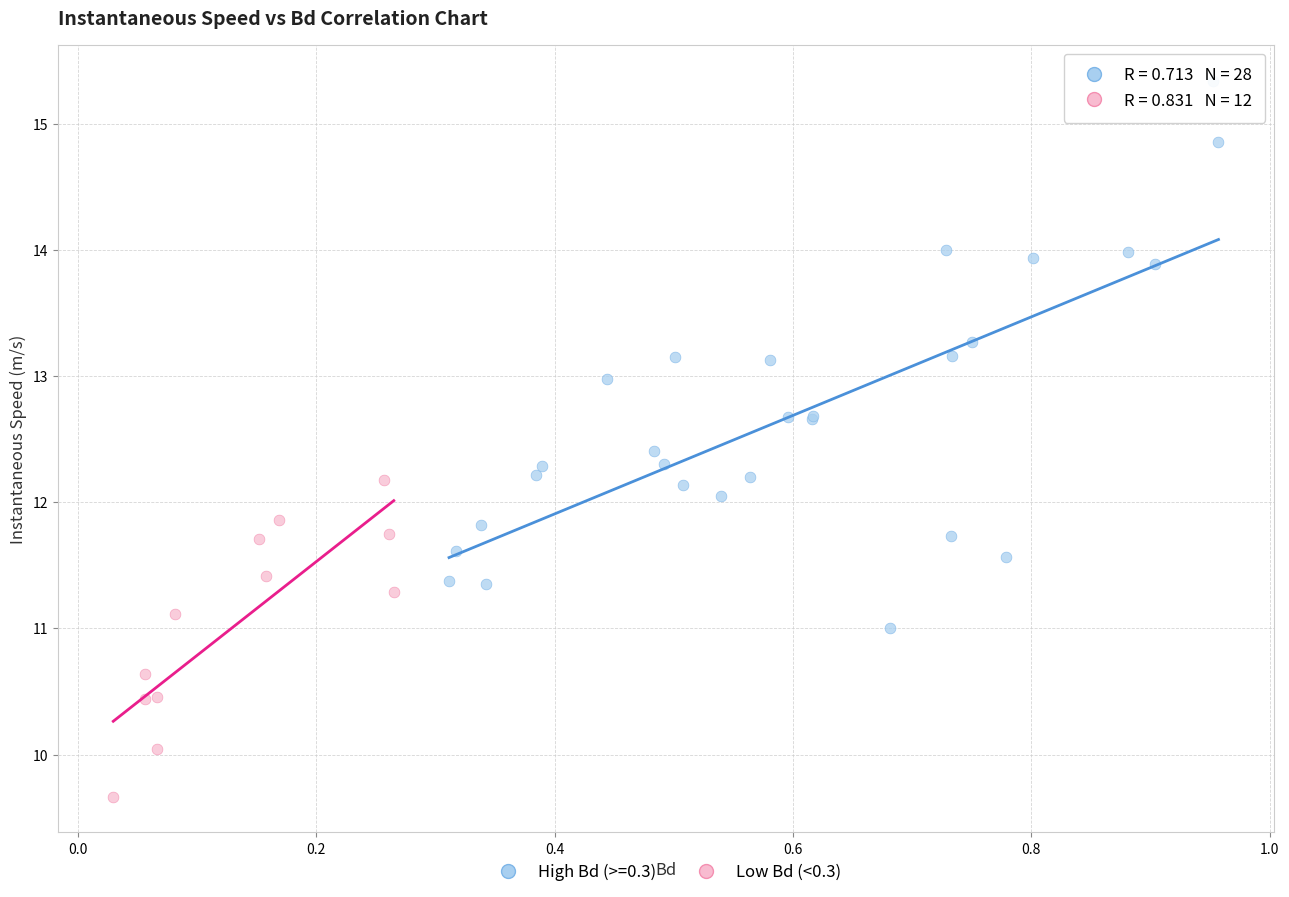

Which series reaches the maximum Y coordinate?

High Bd (>=0.3)